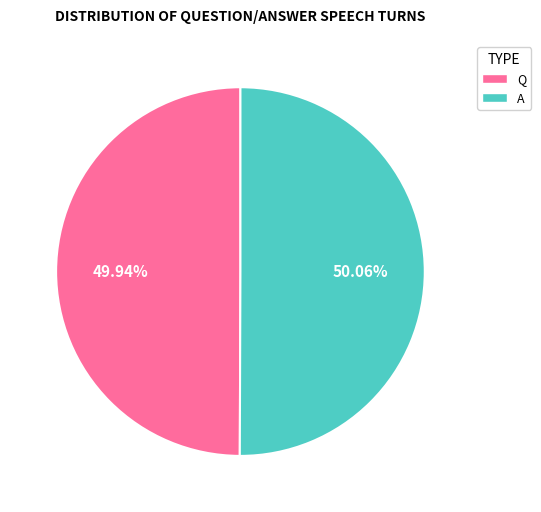

True or false: A accounts for 62% of the total.

False